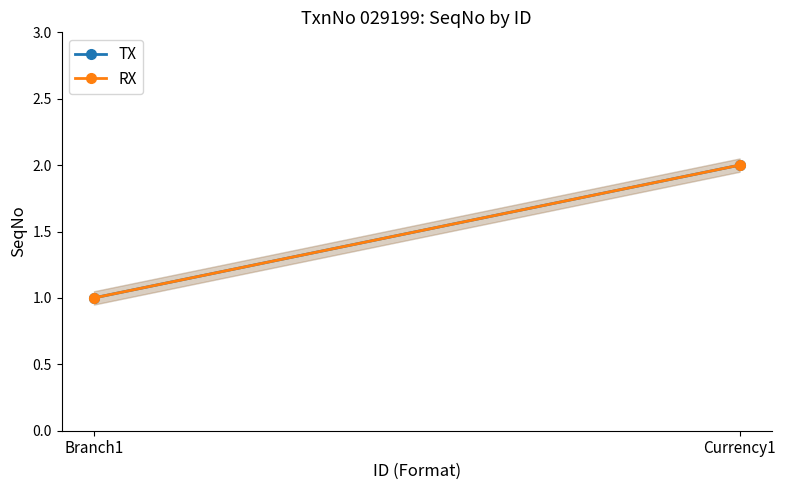

What is the label of the 1st point from the right?

Currency1